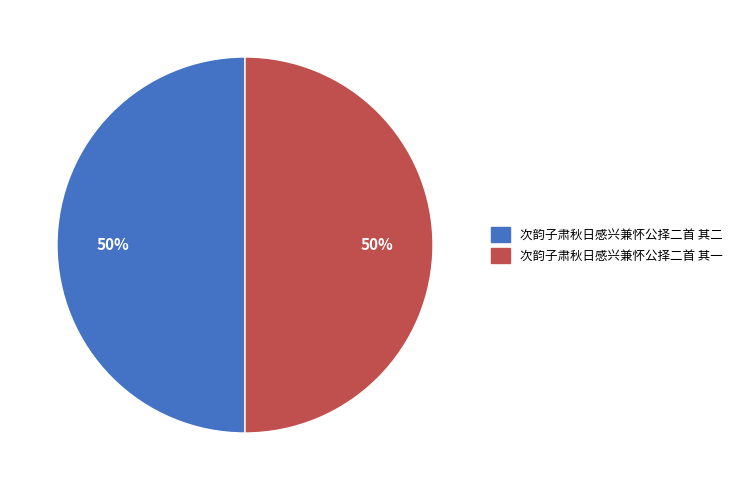

To the nearest percent, what is the average slice percentage?

50%